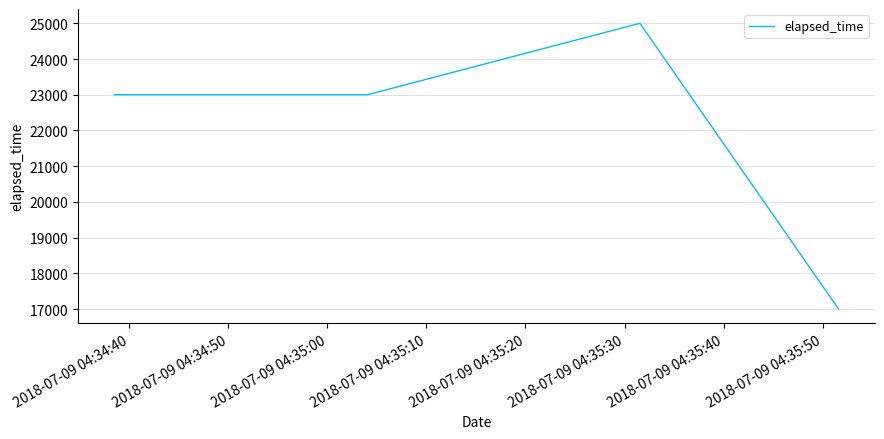

What is the difference between the maximum and minimum values?

8000